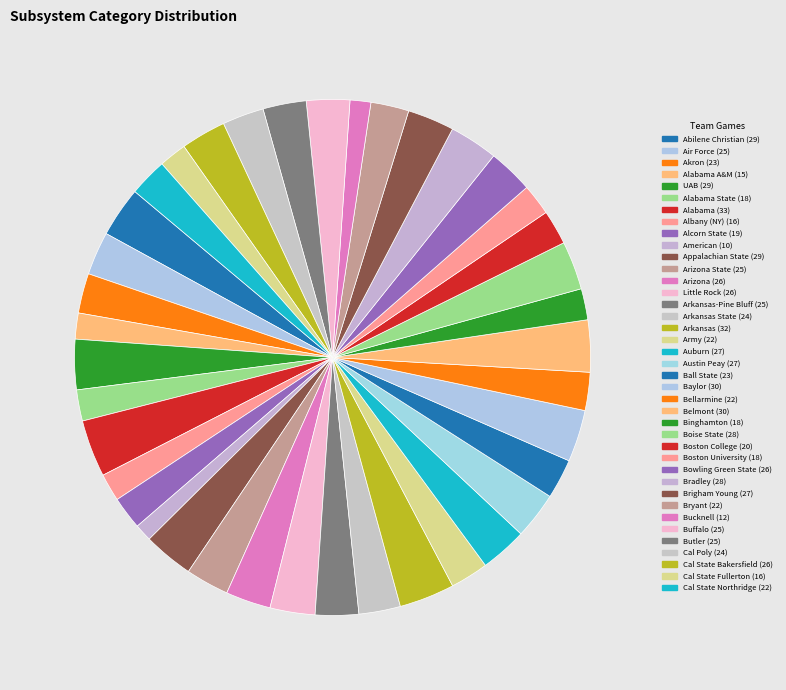

How many slices are in this pie chart?

39